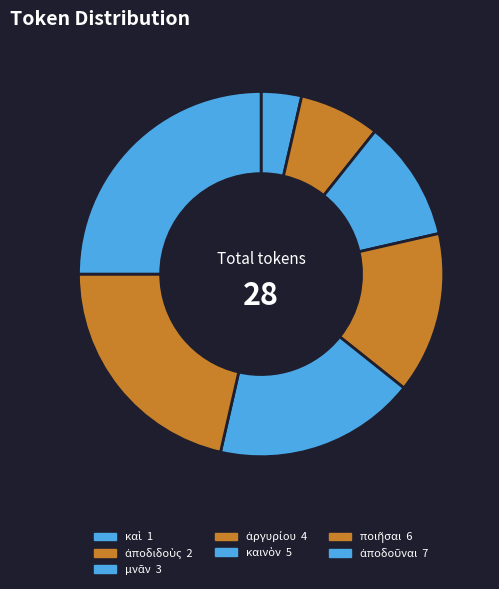

How many slices are in this pie chart?

7